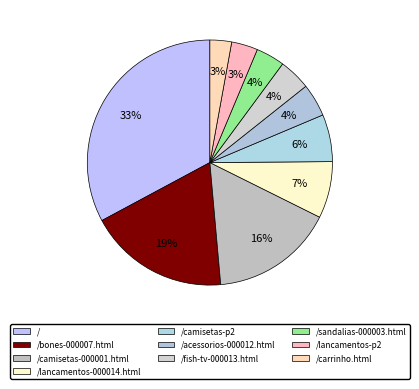

Is there any slice that represents more than half of the pie?

No